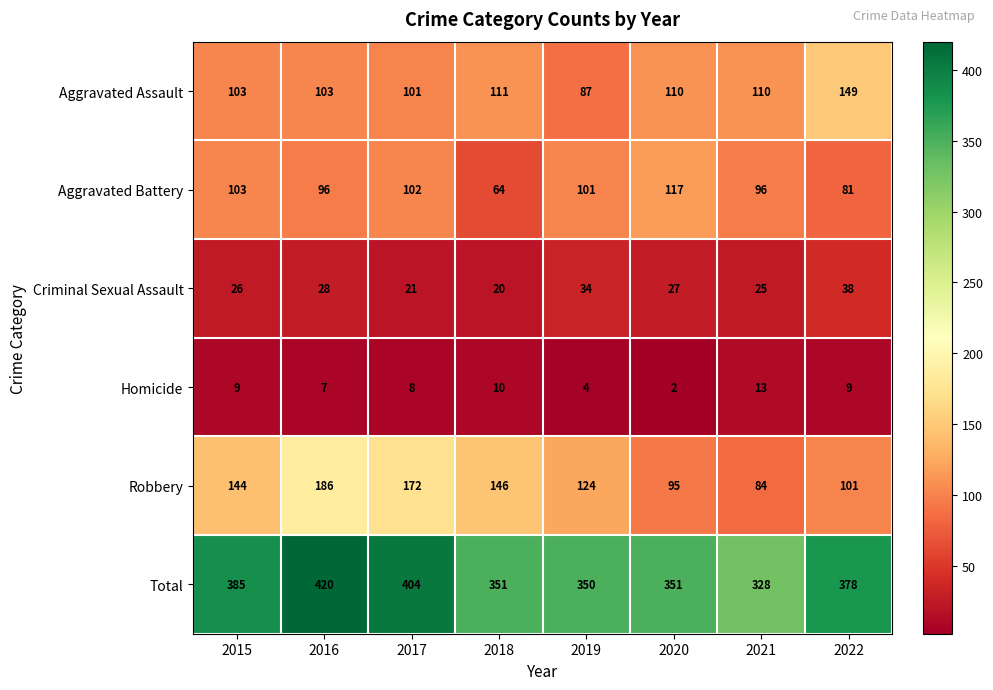

Count the number of data series in this chart.

6